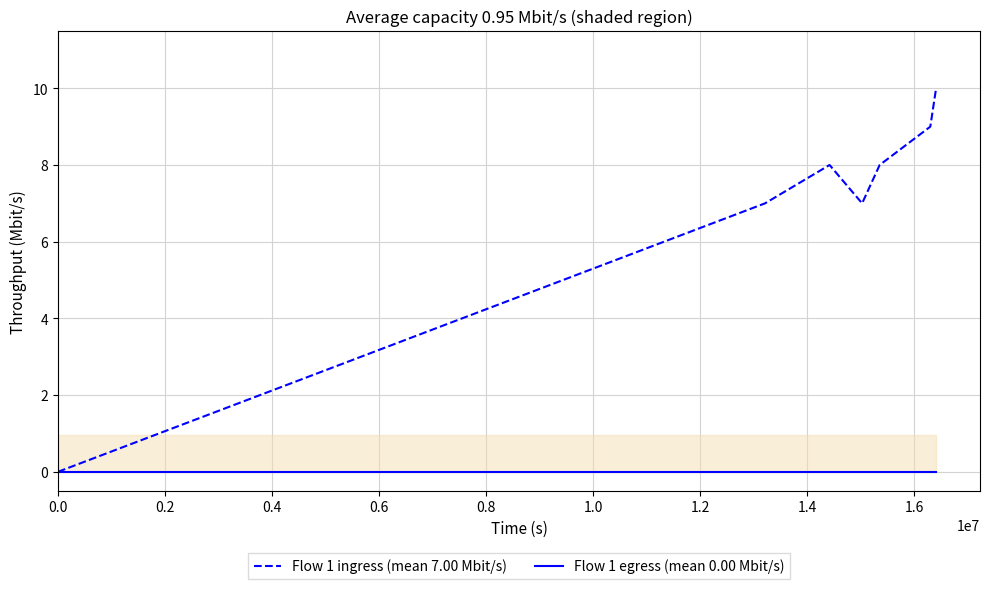

Which series has the largest total across all categories?

Flow 1 ingress (mean 7.00 Mbit/s)